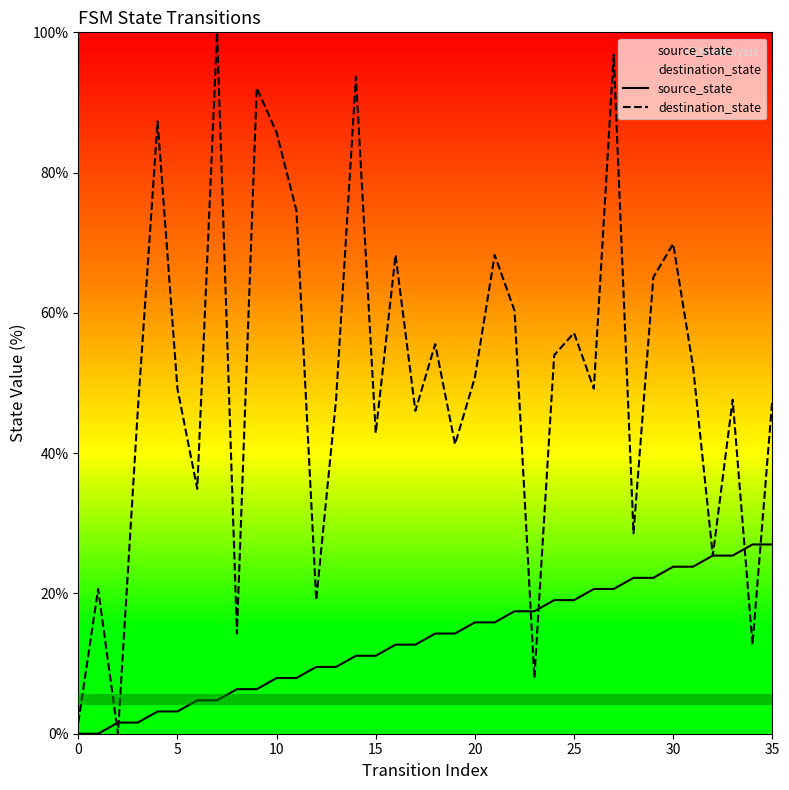

How many lines are shown in the chart?

2